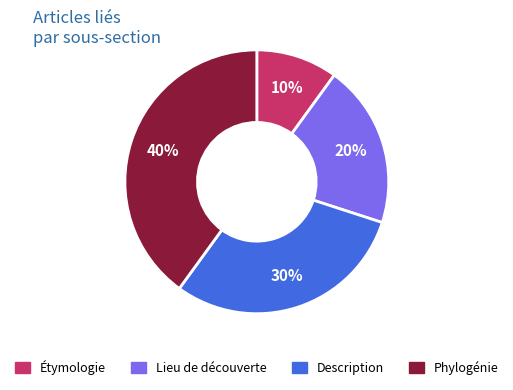

Is the sum of Étymologie and Description greater than half?

No